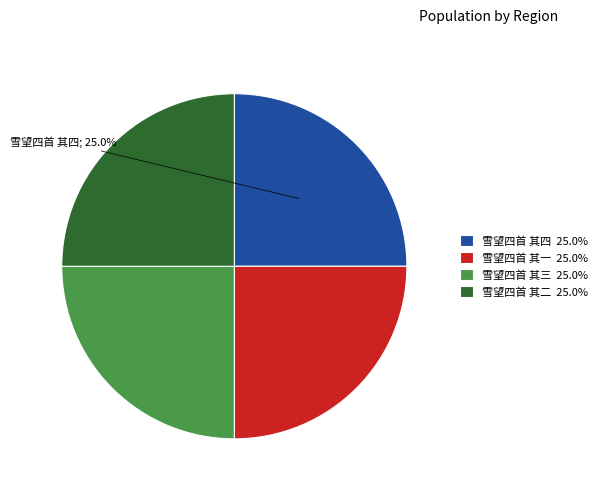

What percentage is the 雪望四首 其三 slice, to the nearest percent?

25%